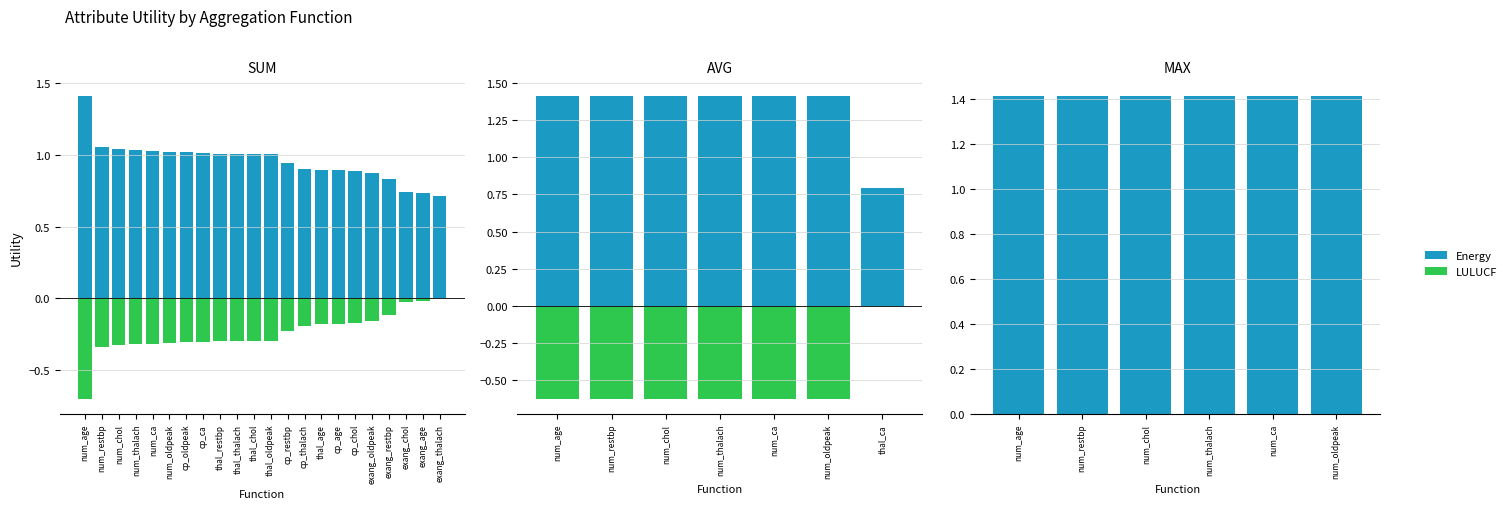

Between num_age and num_ca, which is larger?

num_age